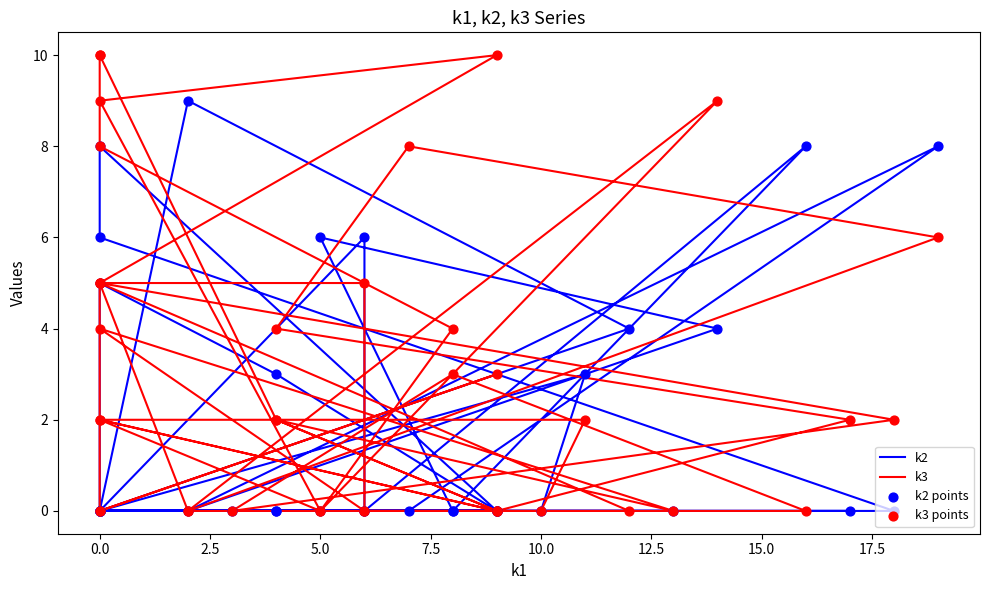

At how many categories does at least one series exceed 1?

30